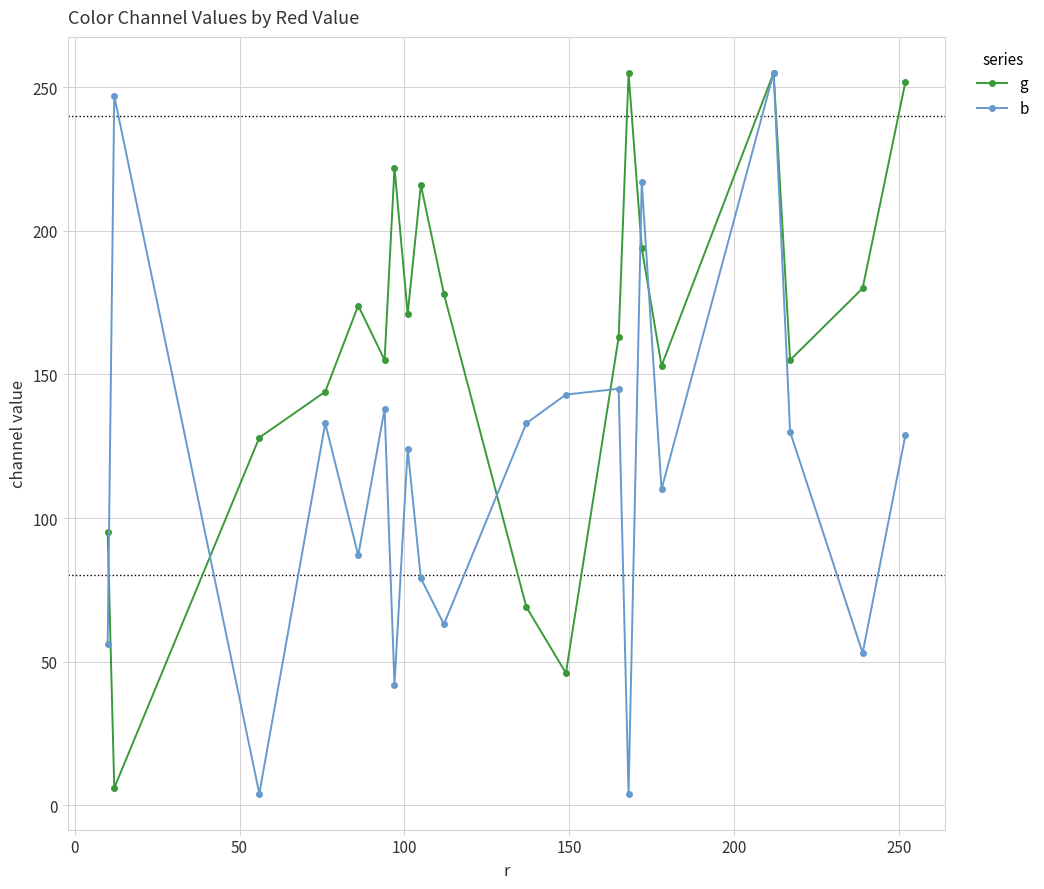

What is the value of the b point at the 11th from the left?

133